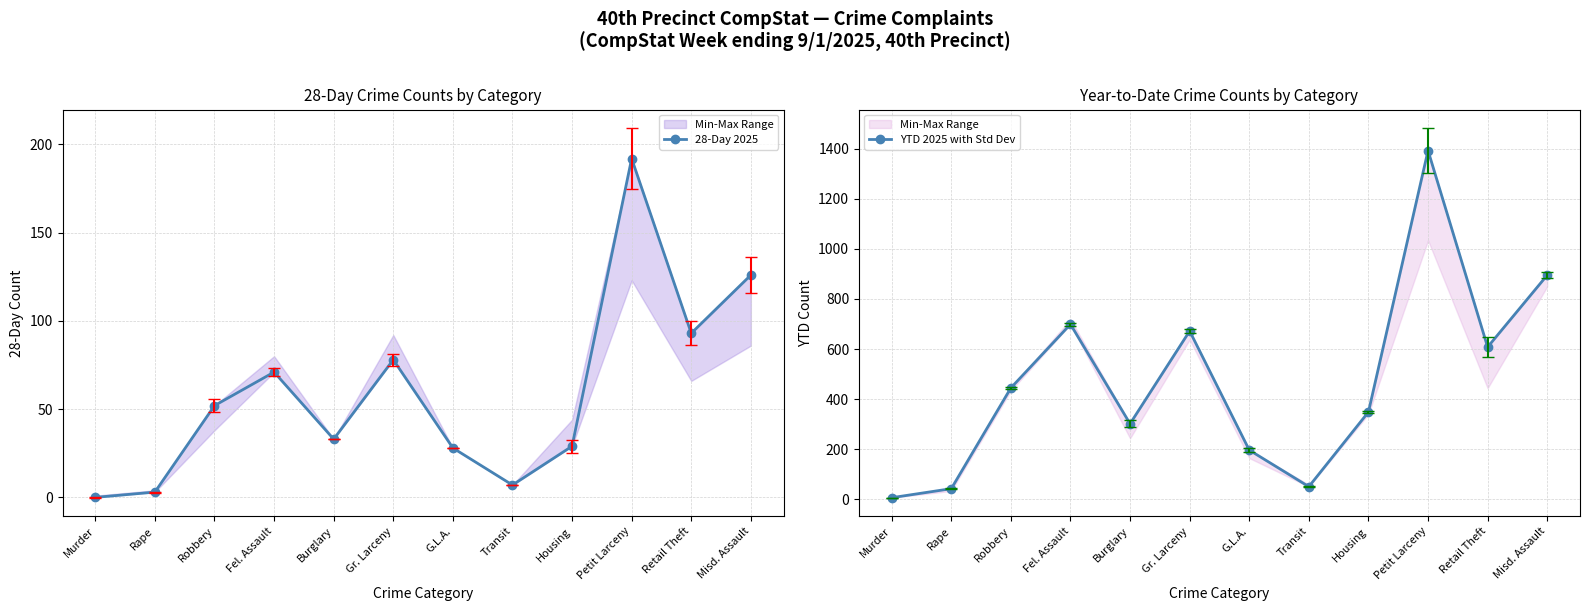

At how many categories does at least one series exceed 666?

4